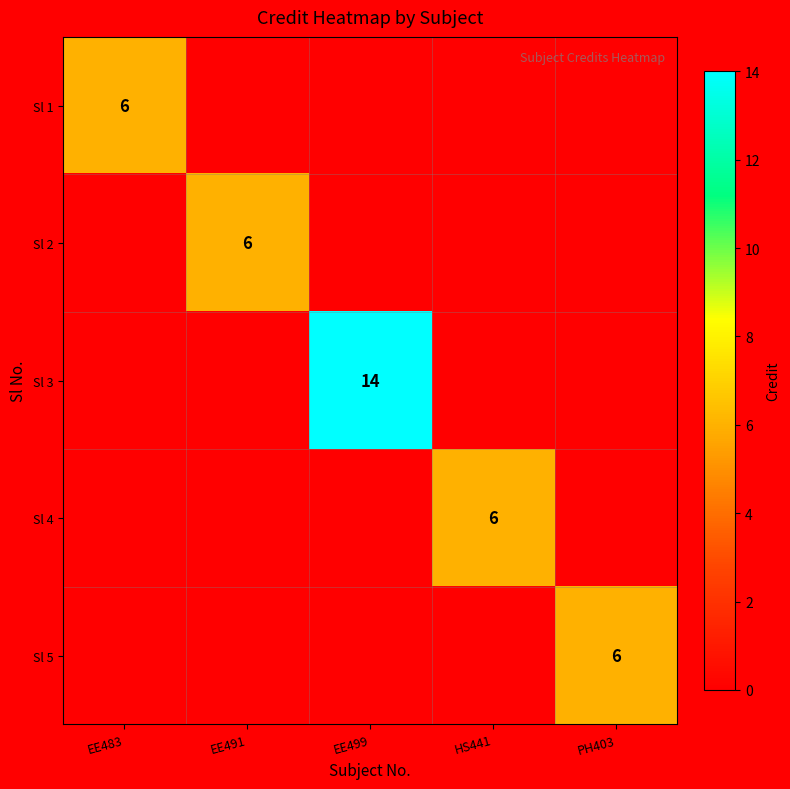

Is it true that Sl 3 equals 22 at EE499?

False